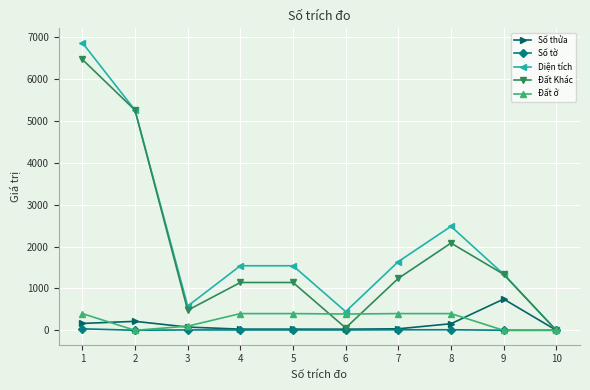

Which series has the widest spread of values?

Diện tích